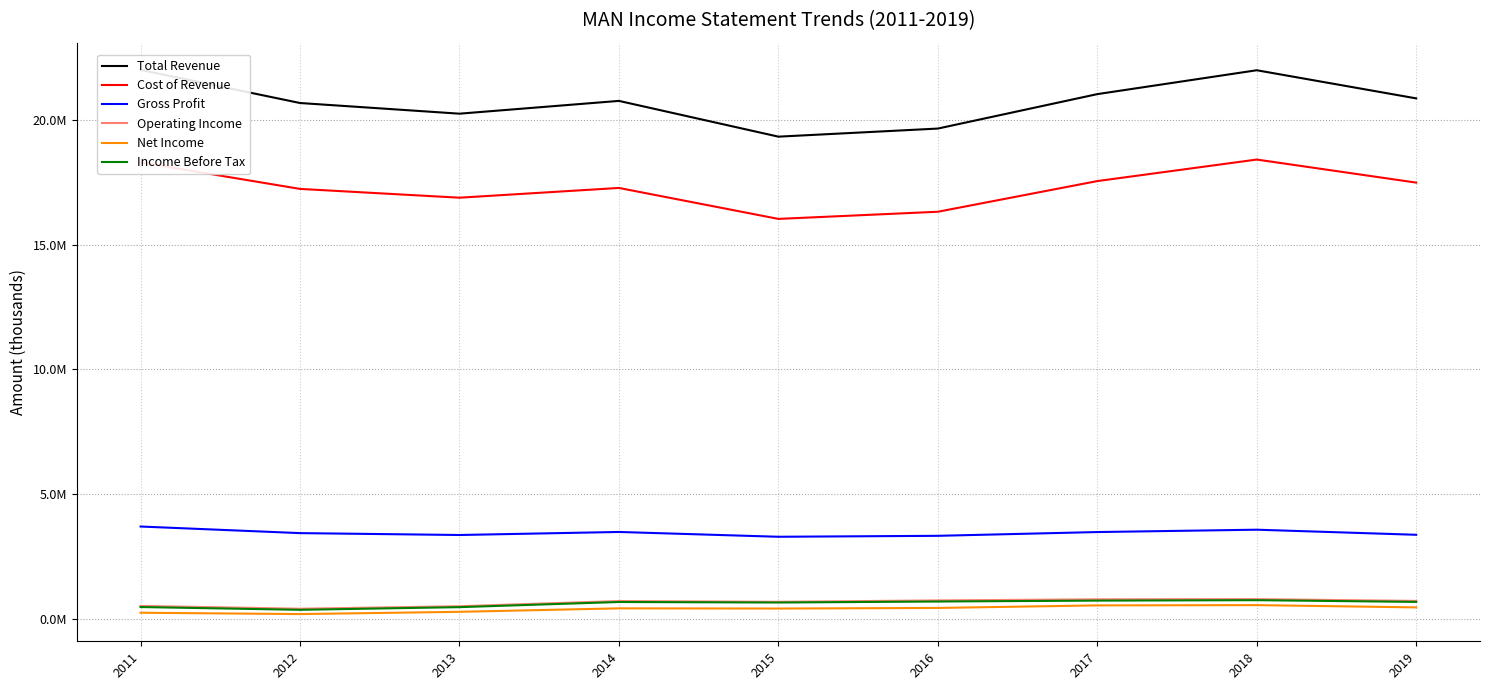

Does the chart display data point markers on the line(s)?

No